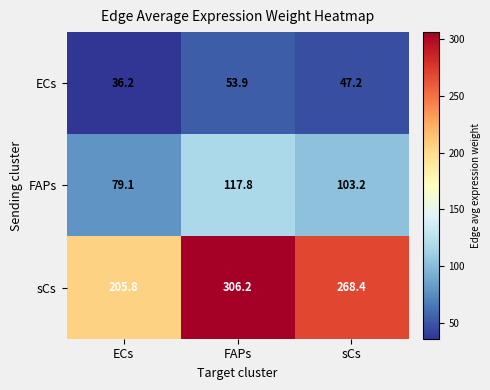

What is the difference between the highest and lowest values at sCs?

221.2